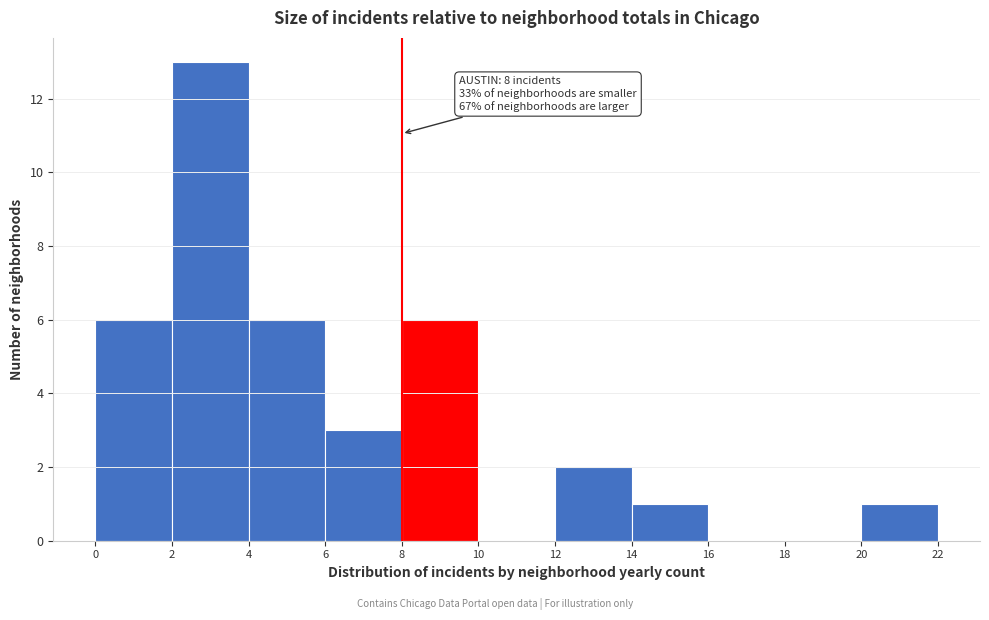

Over which range of the x-axis is the bar tallest?

2 to 4